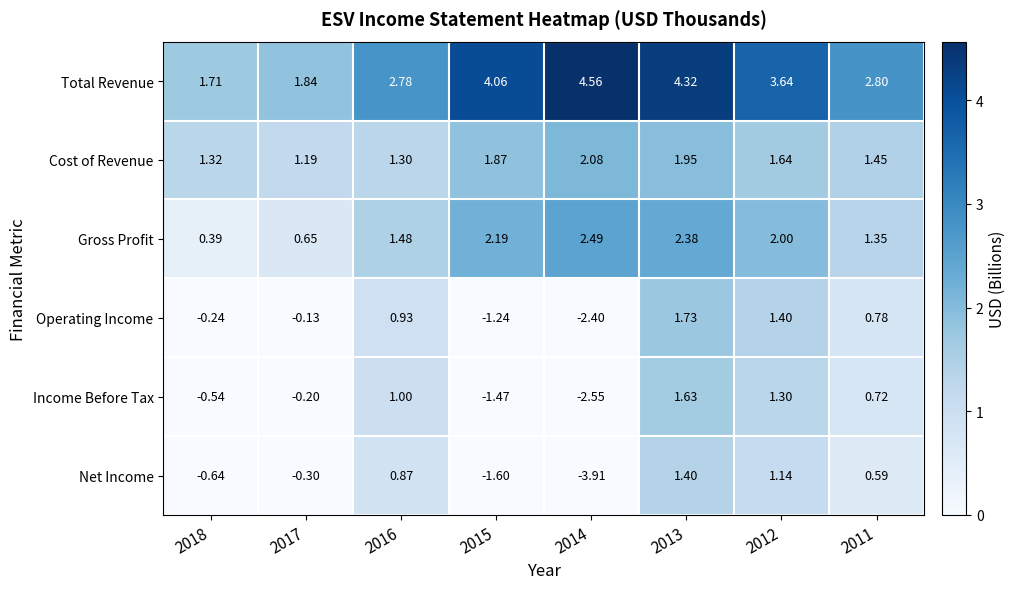

At 2017, list the series in order from smallest to largest.

Net Income, Income Before Tax, Operating Income, Gross Profit, Cost of Revenue, Total Revenue